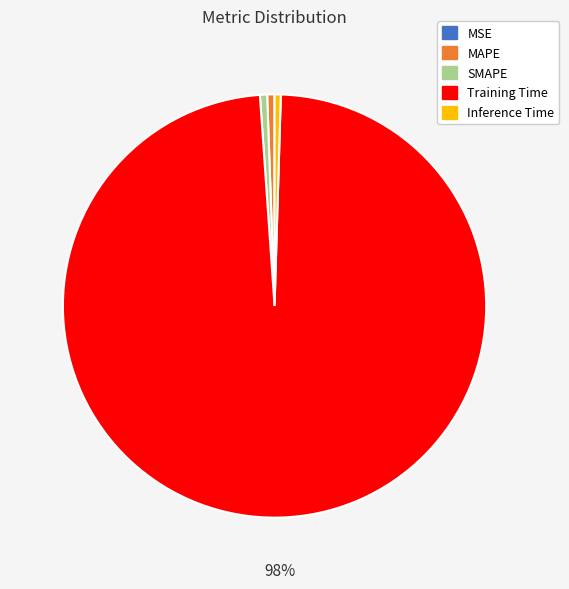

Combined, do Training Time and Inference Time account for over 50%?

Yes